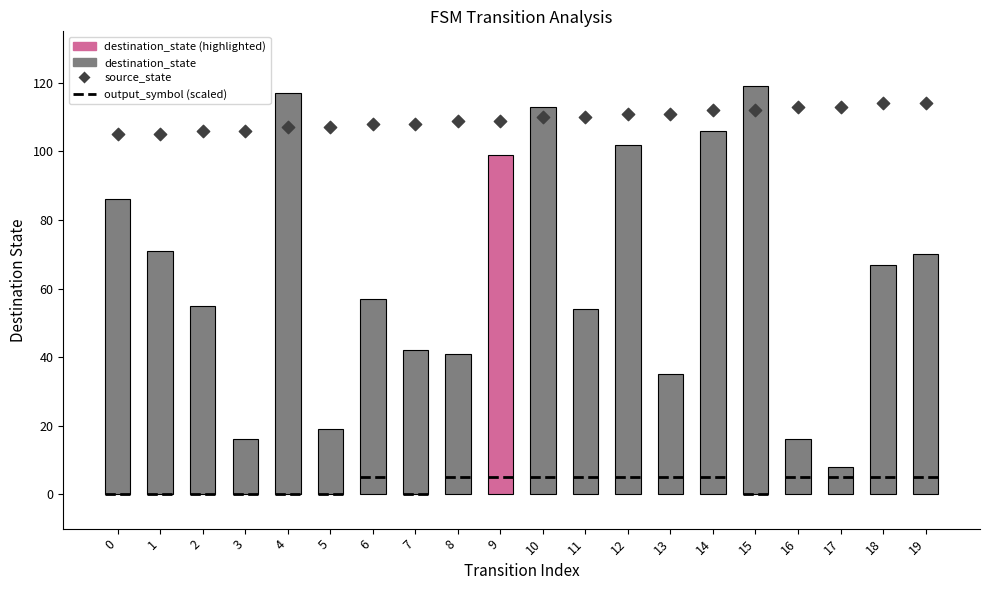

What is the total value across all series at 4?

224